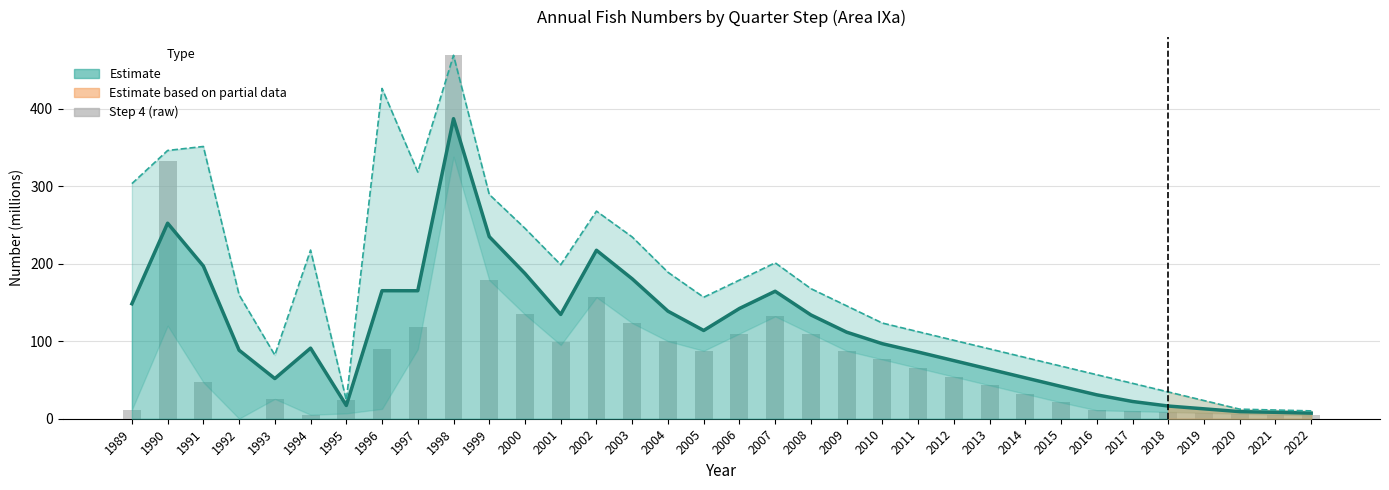

What is the total value across all series at 2011?

151.5